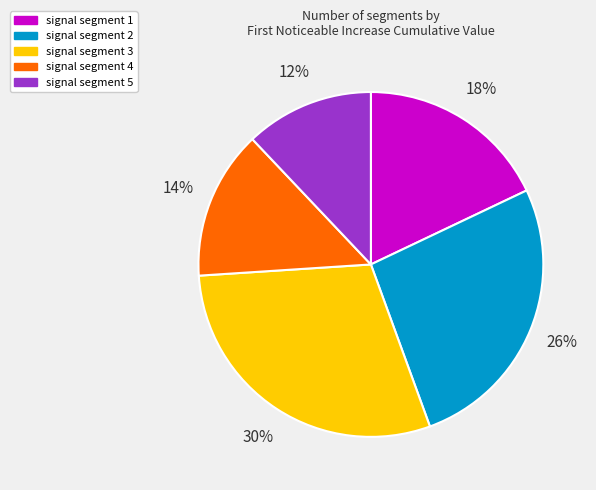

Rank the categories by value from highest to lowest.

signal segment 3, signal segment 2, signal segment 1, signal segment 4, signal segment 5